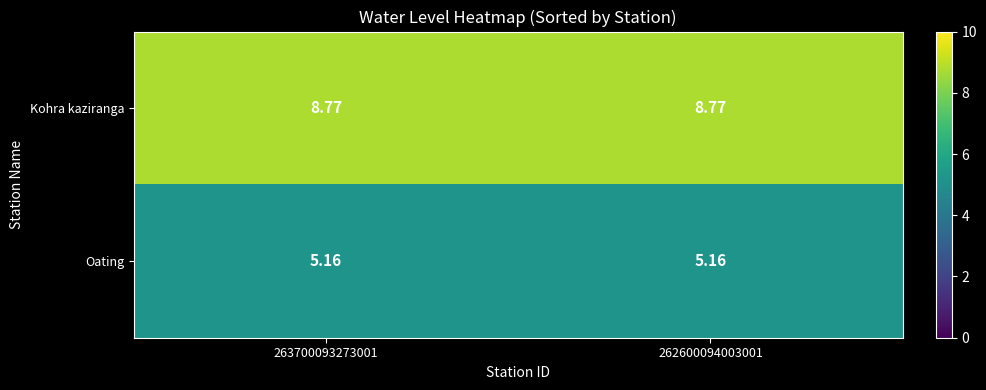

Rank the series at 262600094003001 from lowest to highest value.

Oating, Kohra kaziranga